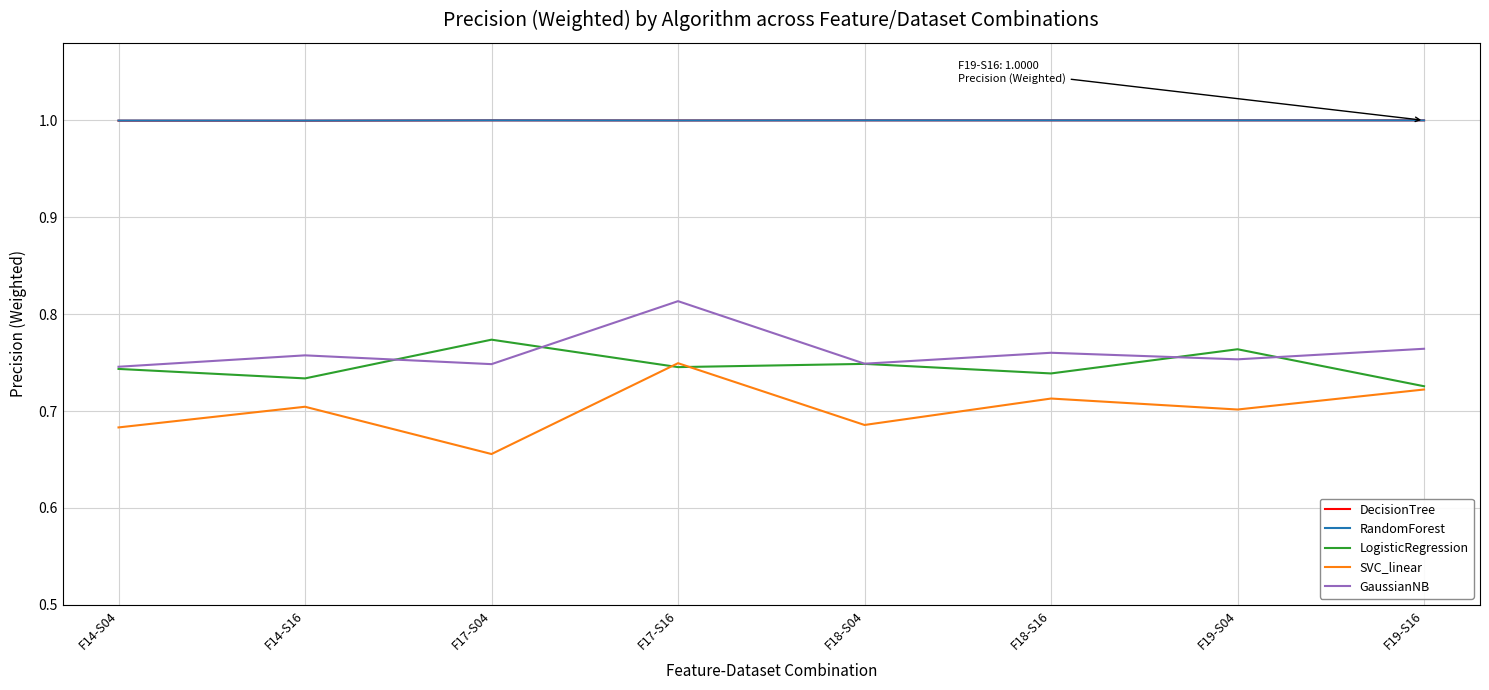

Which series has the largest range (max minus min)?

SVC_linear